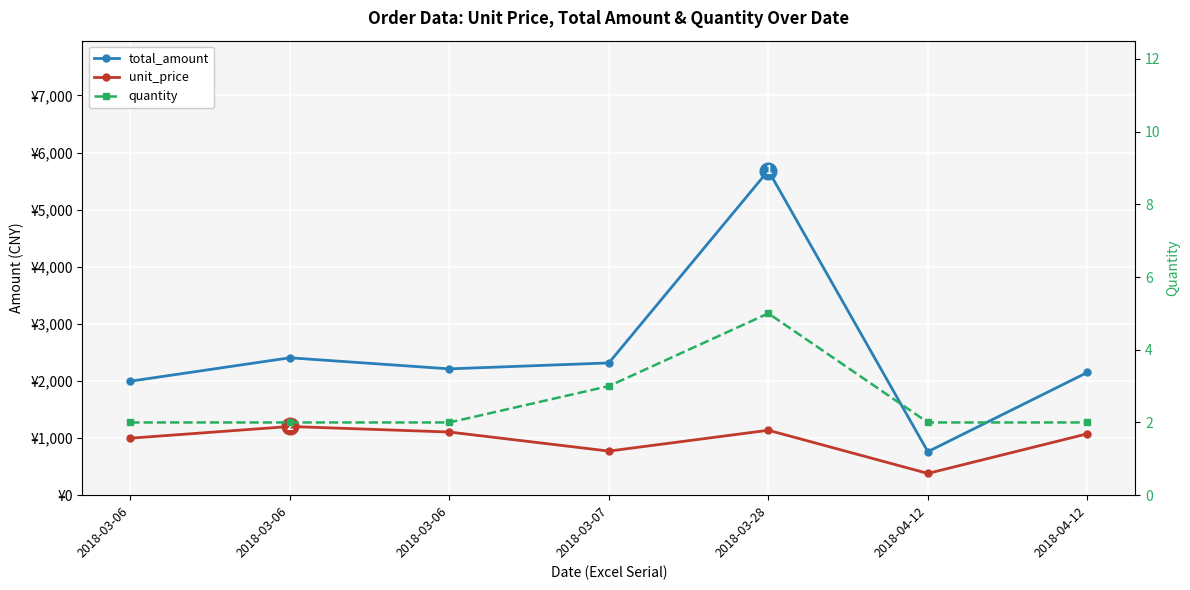

Rank the series by their maximum value, from highest to lowest.

total_amount, unit_price, quantity